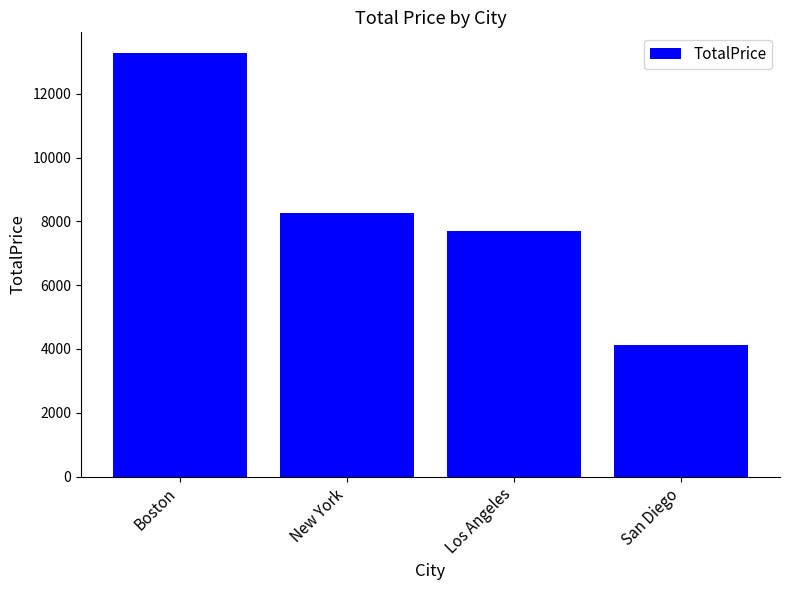

List the labels in order of value, smallest first.

San Diego, Los Angeles, New York, Boston